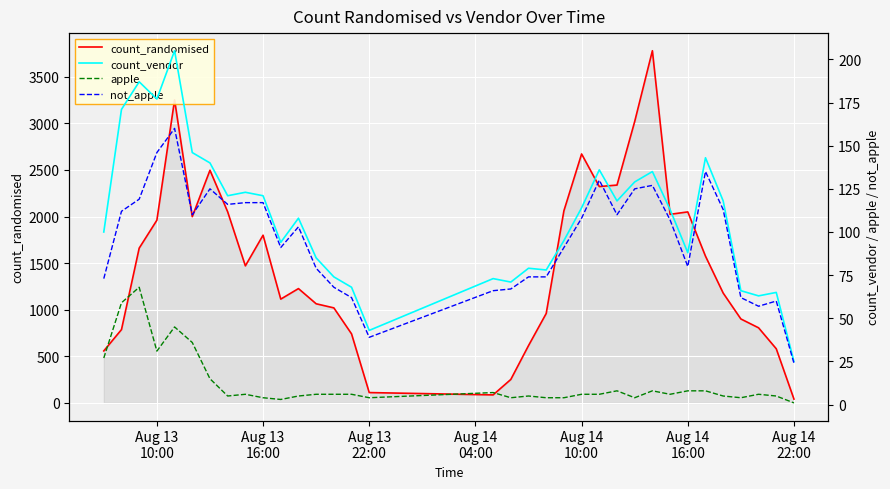

What is the maximum value for count_randomised?

3780